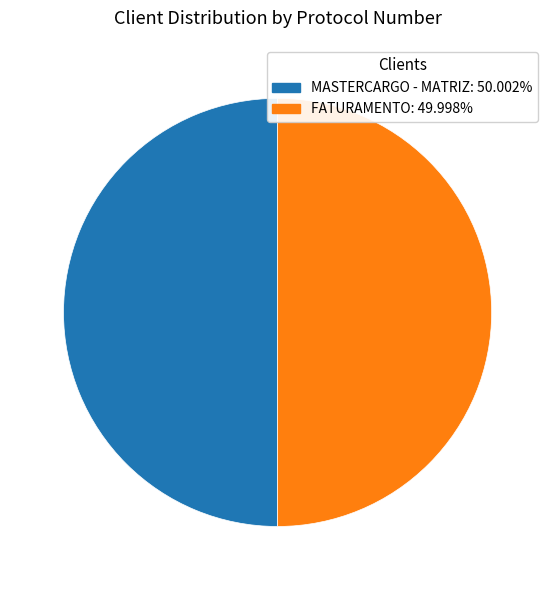

What is the ratio of the value at MASTERCARGO - MATRIZ to the value at FATURAMENTO?

1.0